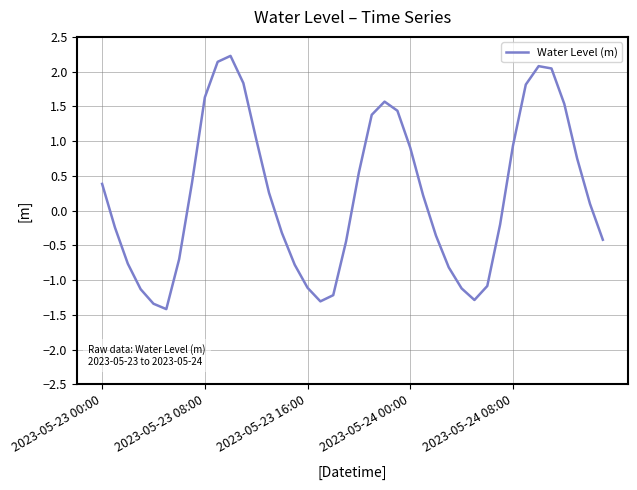

What is the smallest value displayed?

-1.4